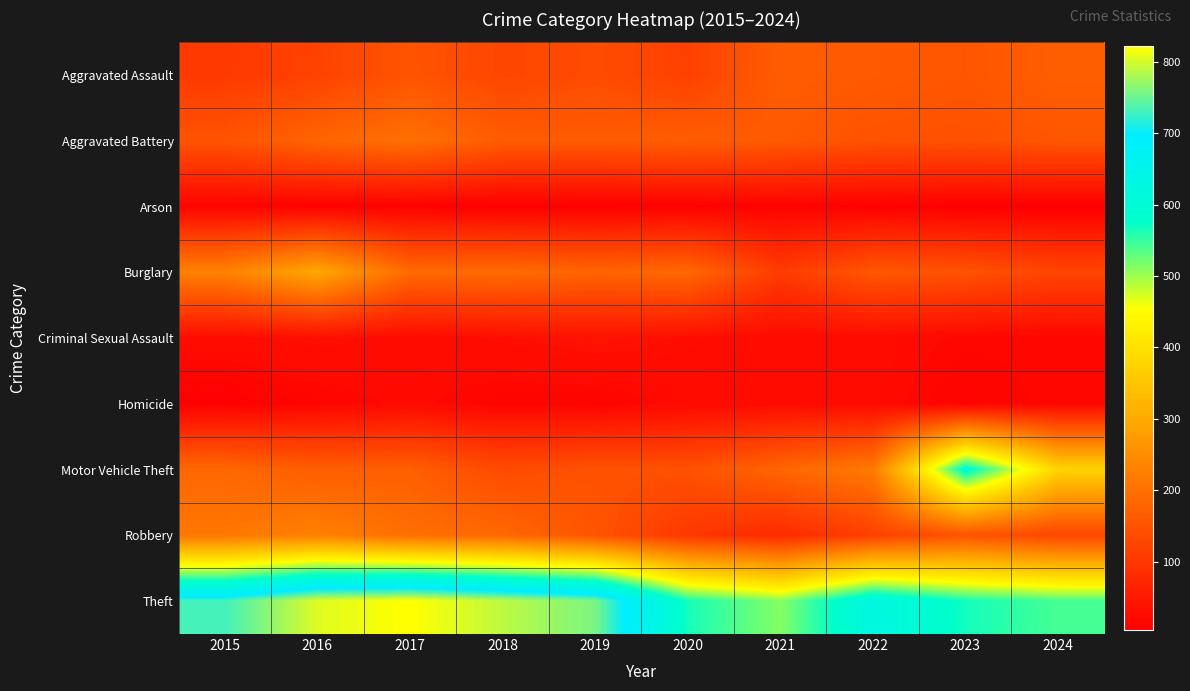

Which has a higher value, 2020 or 2024?

2024